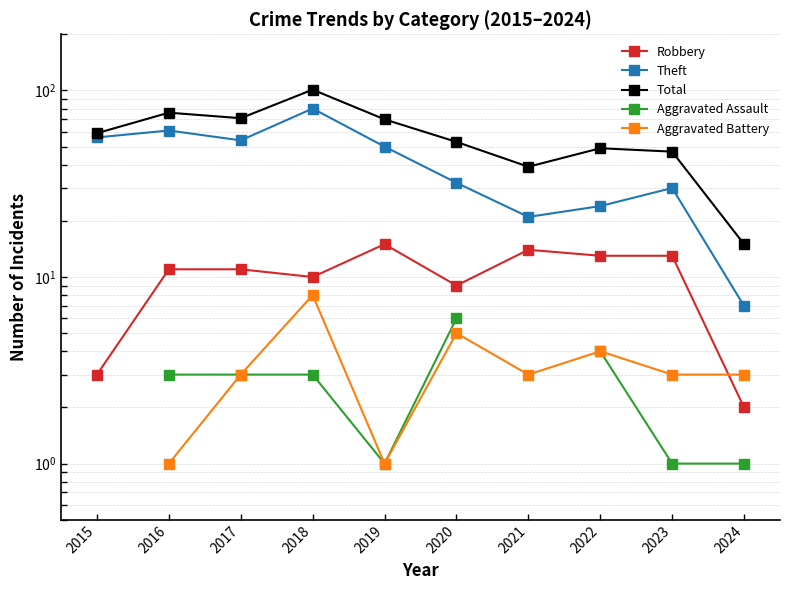

Between 2021 and 2020, which is larger?

2021